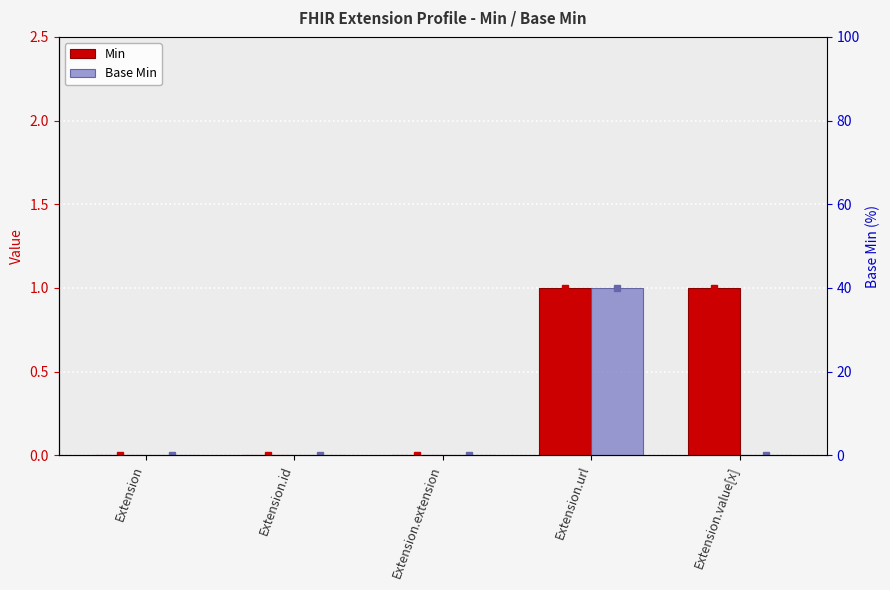

Reading left to right, extract all data points from this chart.

Min: 0	0	0	1	1
Base Min: 0	0	0	1	0